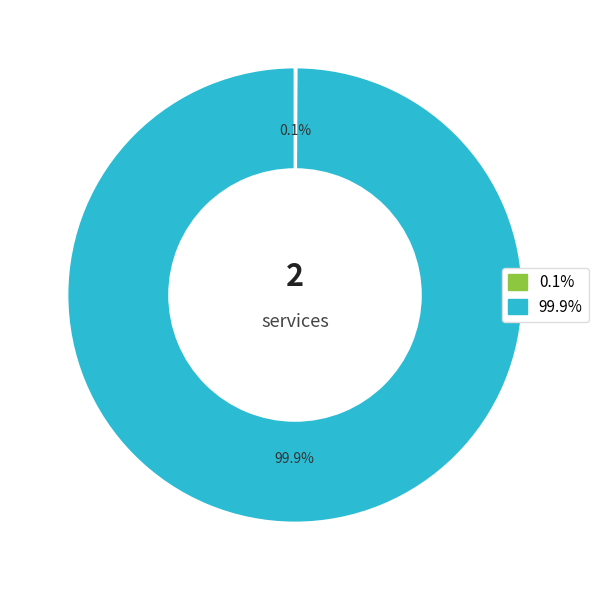

Is there a majority slice in this chart?

Yes